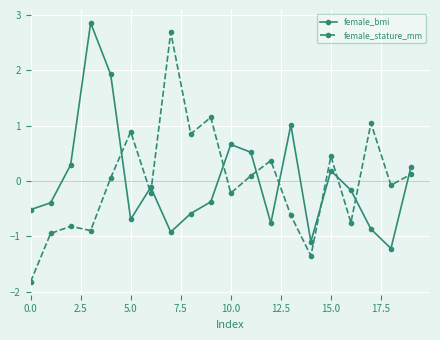

How many times do female_bmi and female_stature_mm cross each other?

10